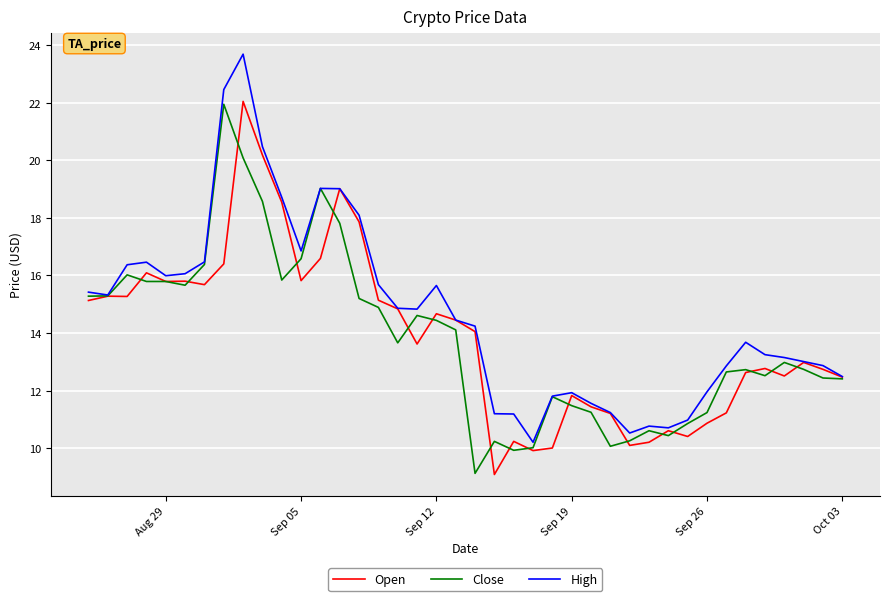

Which series has the largest total across all categories?

High